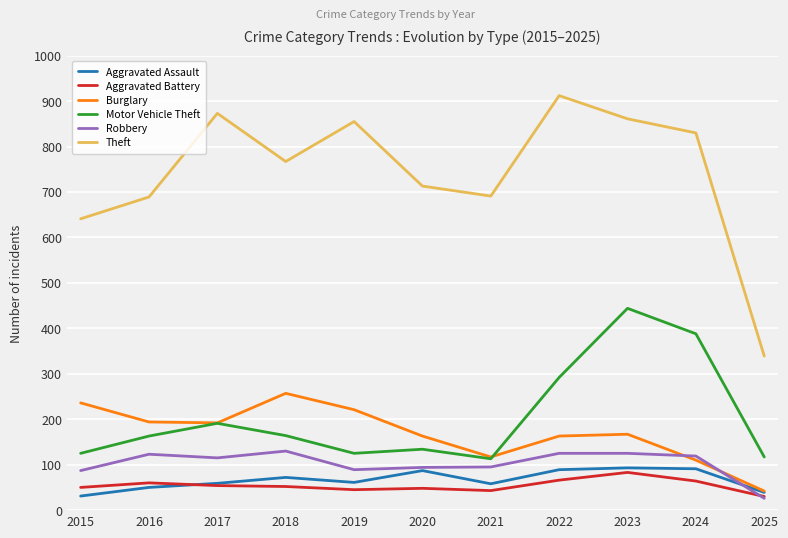

How many lines are shown in the chart?

6